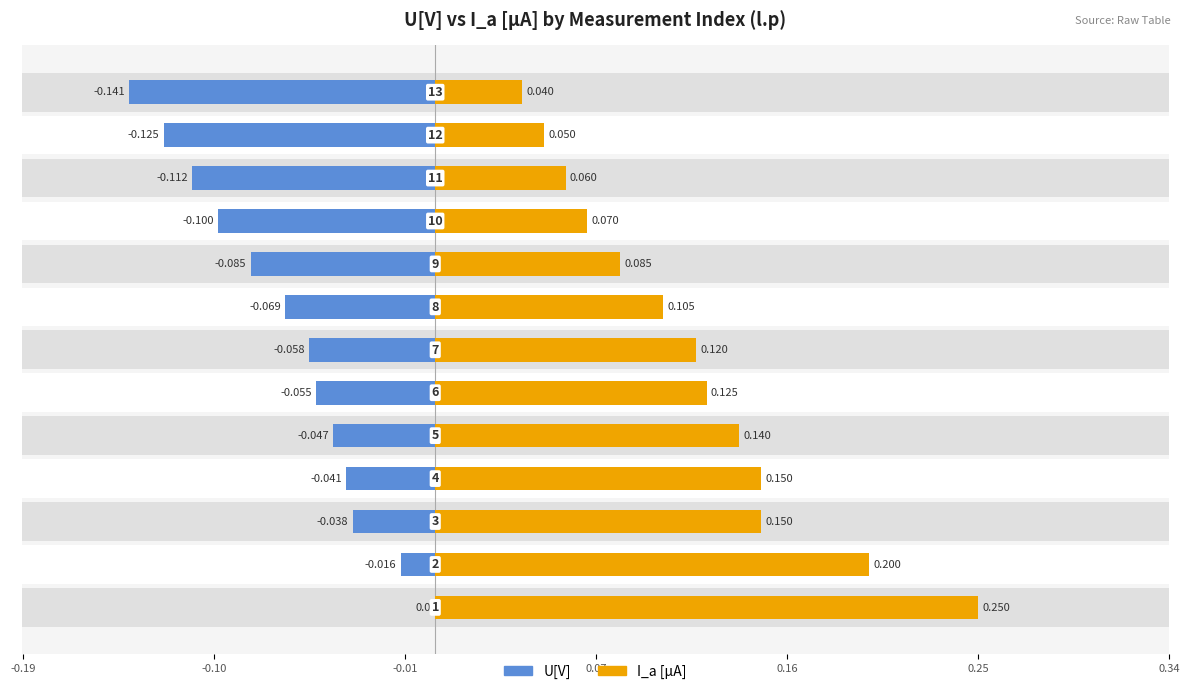

Does the chart contain any negative values?

Yes